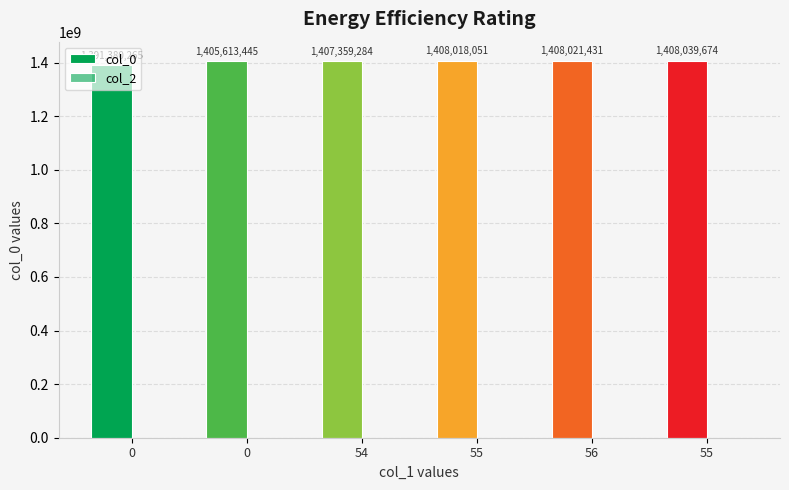

Reading left to right, extract all data points from this chart.

col_0: 0=1391380265	0=1405613445	54=1407359284	55=1408018051	56=1408021431	55=1408039674
col_2: 0=0	0=0	54=0	55=0	56=0	55=0